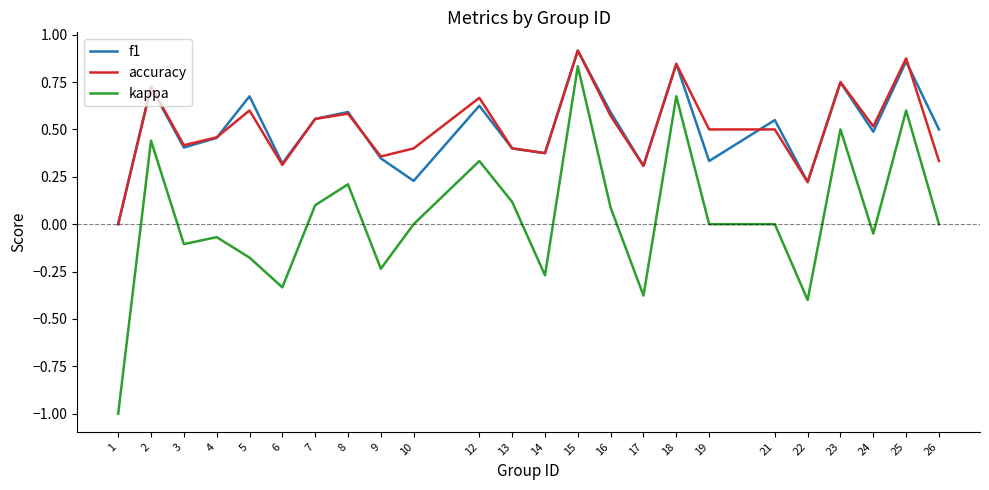

At 26, list the series in order from smallest to largest.

kappa, accuracy, f1